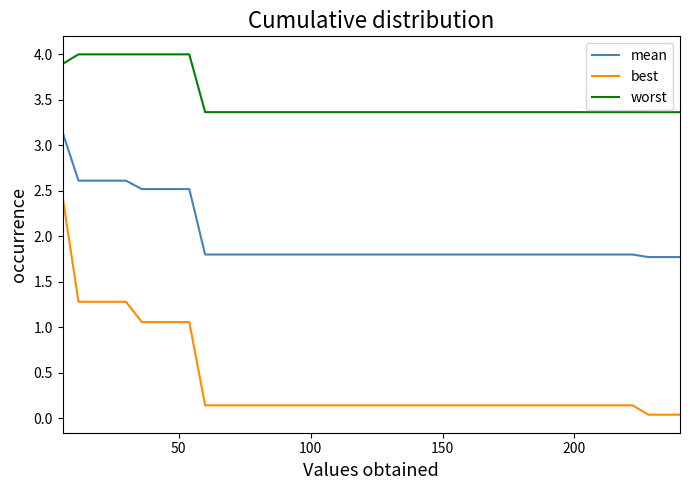

How many series are shown in this chart?

3